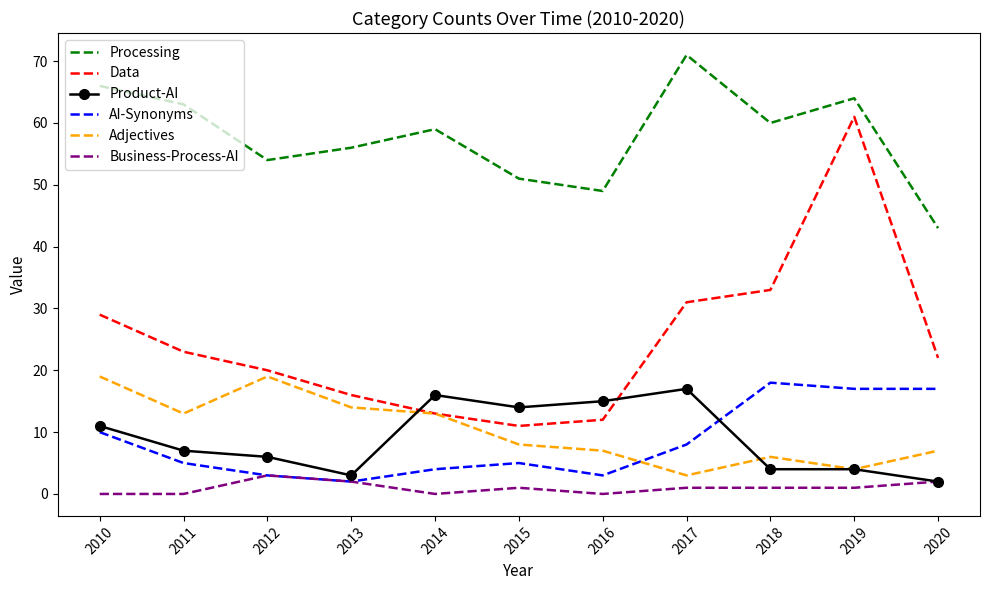

Which series has the largest range (max minus min)?

Data